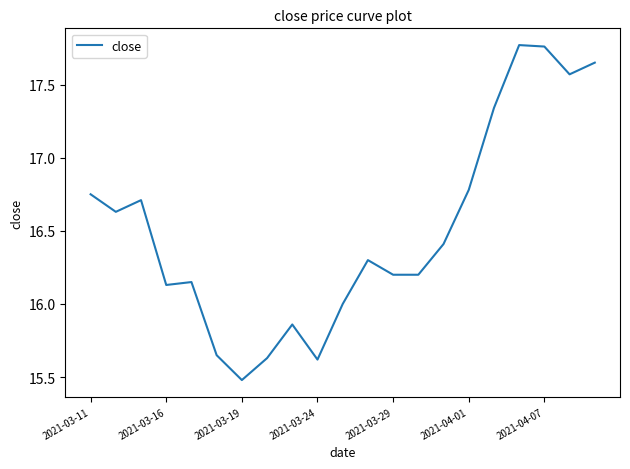

What is the minimum value shown in the chart?

15.5